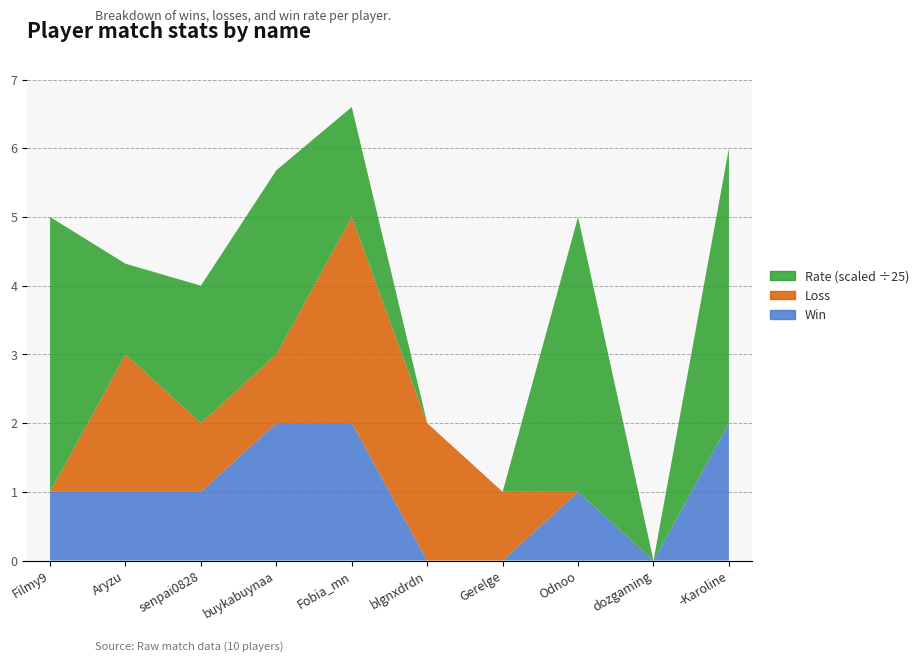

Reading left to right, what are all the values shown in this chart?

Win: Filmy9=1	Aryzu=1	senpai0828=1	buykabuynaa=2	Fobia_mn=2	blgnxdrdn=0	Gerelge=0	Odnoo=1	dozgaming=0	-Karoline=2
Loss: Filmy9=0	Aryzu=2	senpai0828=1	buykabuynaa=1	Fobia_mn=3	blgnxdrdn=2	Gerelge=1	Odnoo=0	dozgaming=0	-Karoline=0
Rate: Filmy9=100	Aryzu=33	senpai0828=50	buykabuynaa=67	Fobia_mn=40	blgnxdrdn=0	Gerelge=0	Odnoo=100	dozgaming=0	-Karoline=100